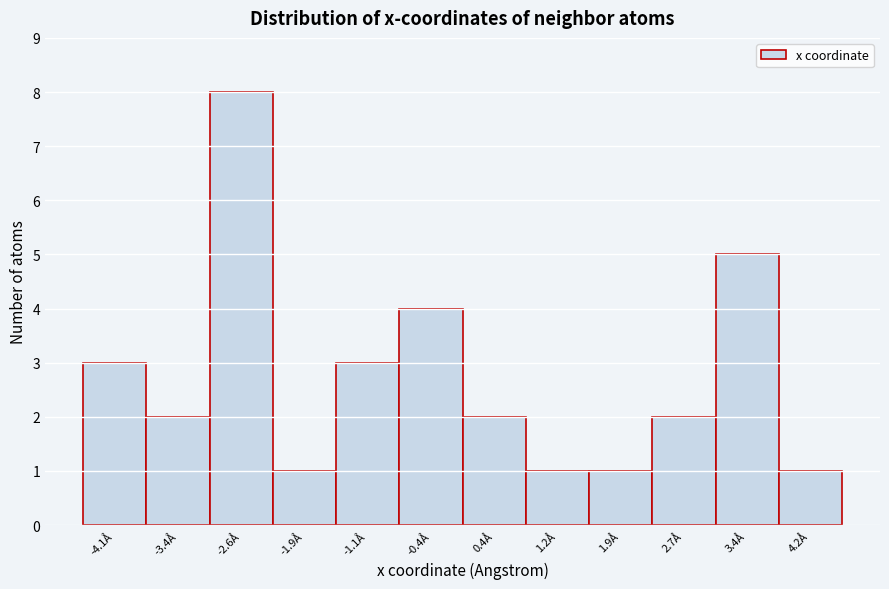

Reading right to left, extract all data points from this chart.

1	5	2	1	1	2	4	3	1	8	2	3